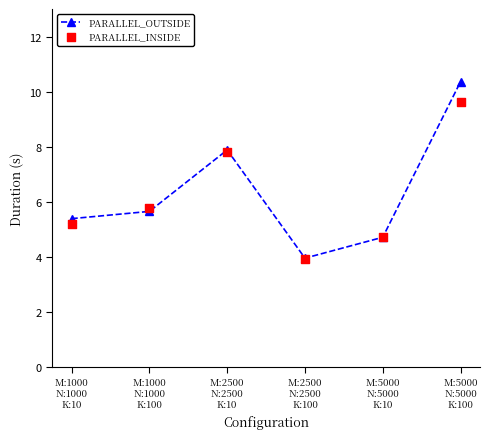

What are all the series names shown in the legend?

PARALLEL_OUTSIDE, PARALLEL_INSIDE